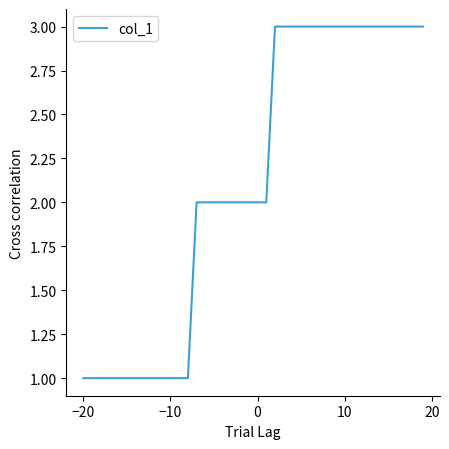

What is the maximum value shown in the chart?

3